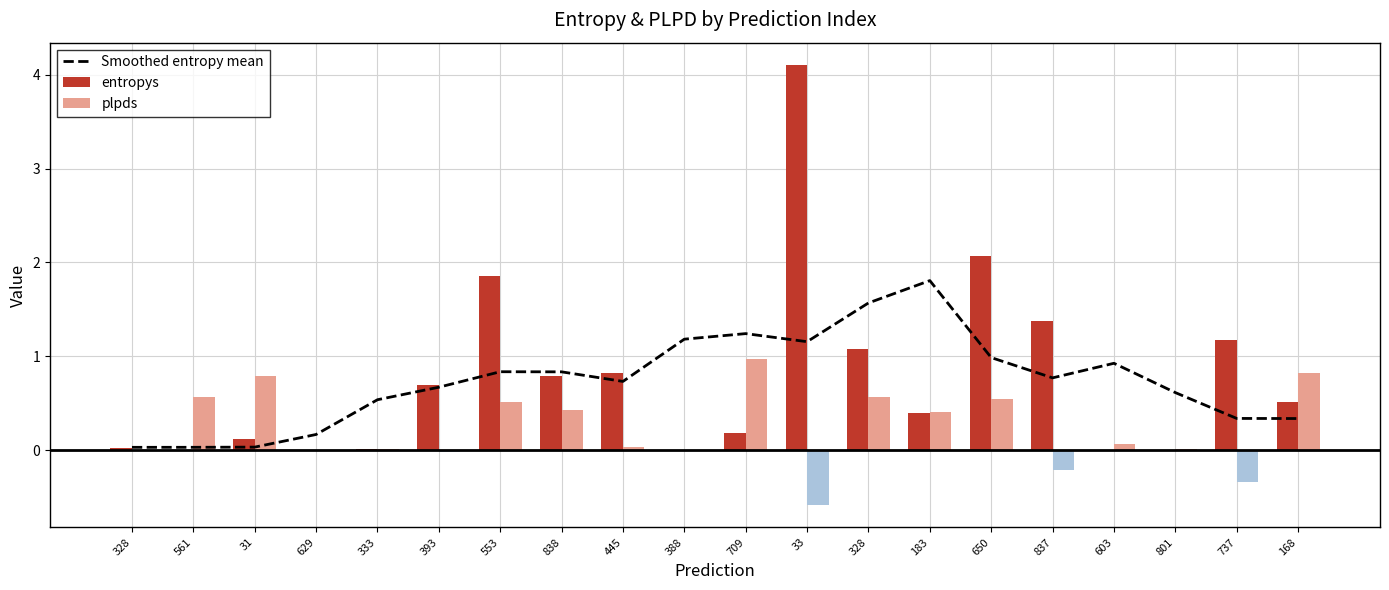

Reading right to left, transcribe all the data shown in this chart.

Smoothed entropy mean: 0.3	0.3	0.6	0.9	0.8	1.0	1.8	1.6	1.2	1.2	1.2	0.7	0.8	0.8	0.7	0.5	0.2	0.0	0.0	0.0
entropys: 0.5	1.2	0.0	0.0	1.4	2.1	0.4	1.1	4.1	0.2	0.0	0.8	0.8	1.9	0.7	0.0	0.0	0.1	0.0	0.0
plpds: 0.8	-0.3	0.0	0.1	-0.2	0.5	0.4	0.6	-0.6	1.0	0.0	0.0	0.4	0.5	-0.0	0.0	0.0	0.8	0.6	0.0